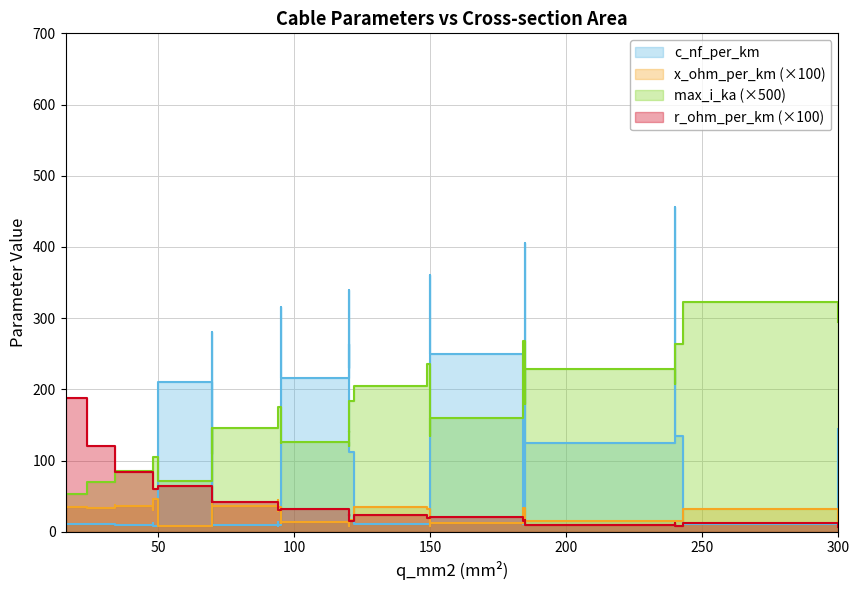

What is the minimum value shown in the chart?

0.1